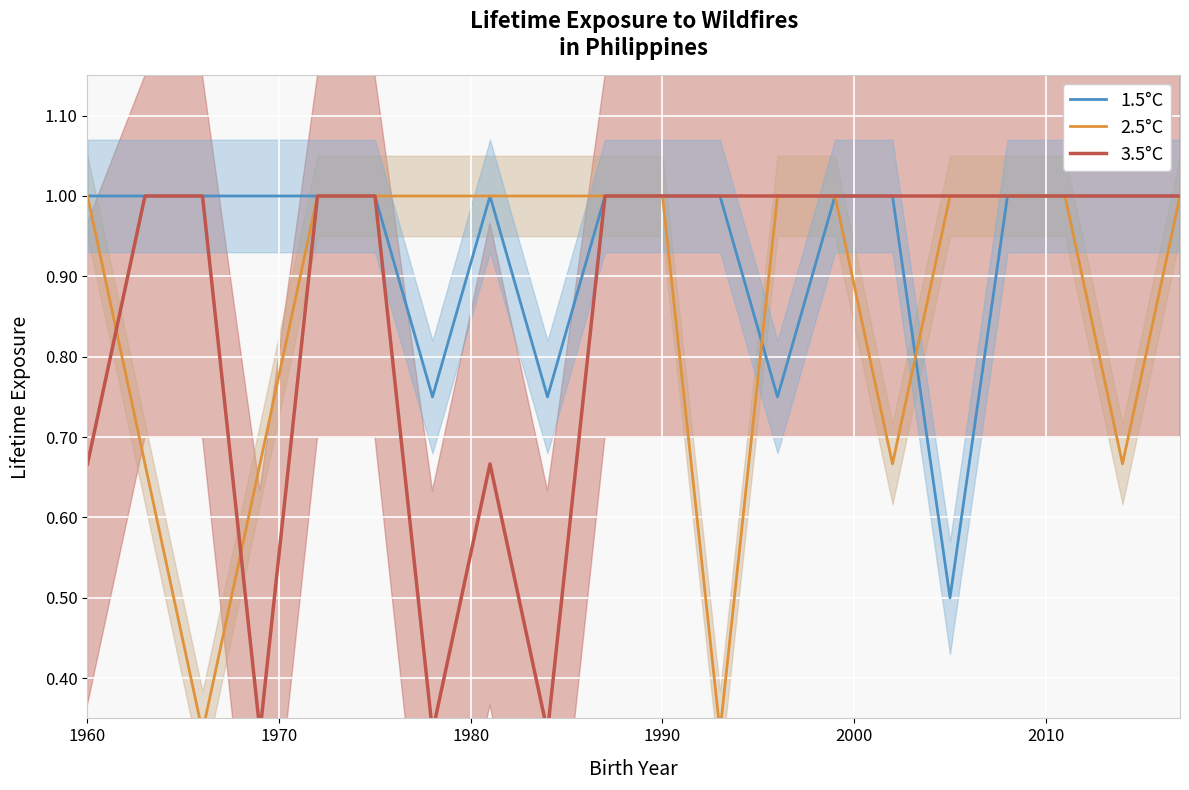

The 1.5°C series shows 1.7 at 1960. True or false?

False